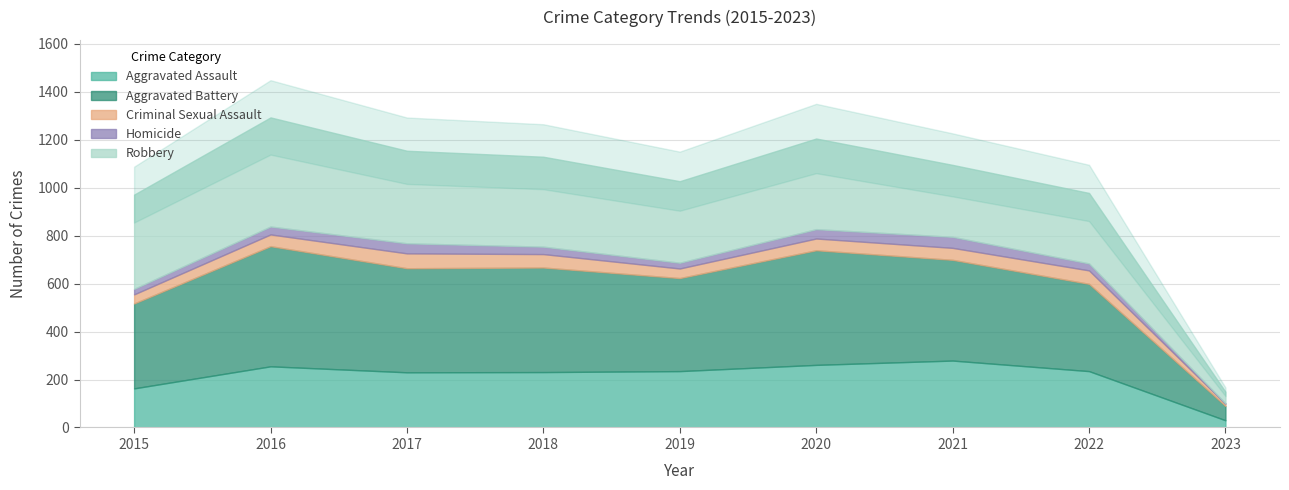

True or false: Aggravated Assault has more than 1 interior local peaks.

True